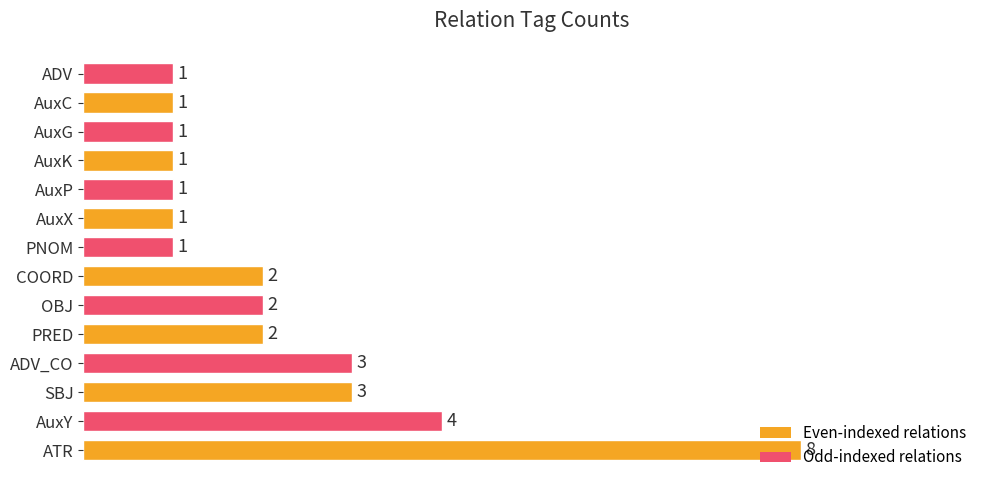

Which has a higher value, ADV_CO or ATR?

ATR